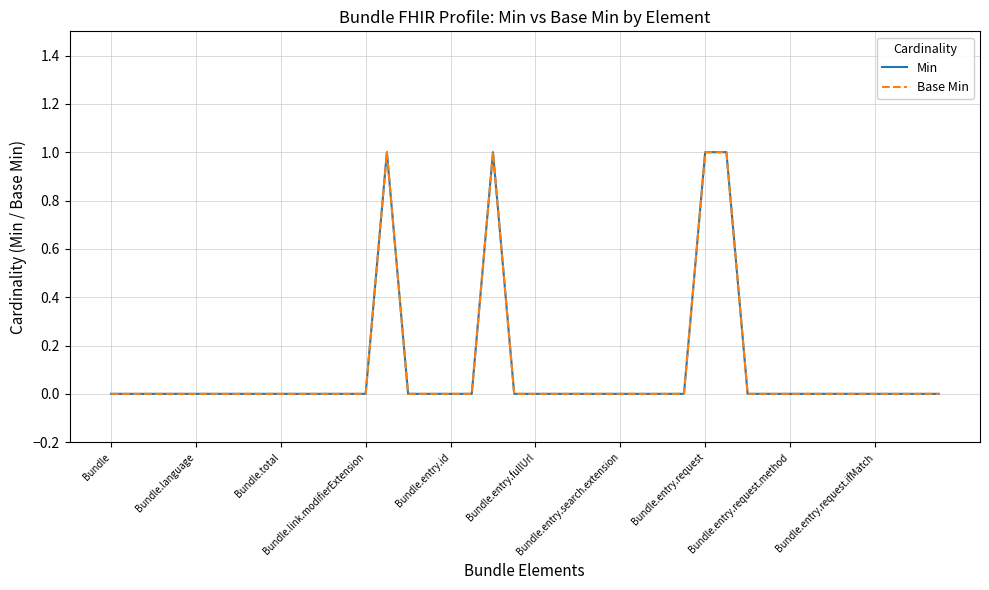

True or false: Min and Base Min intersect in this chart.

False